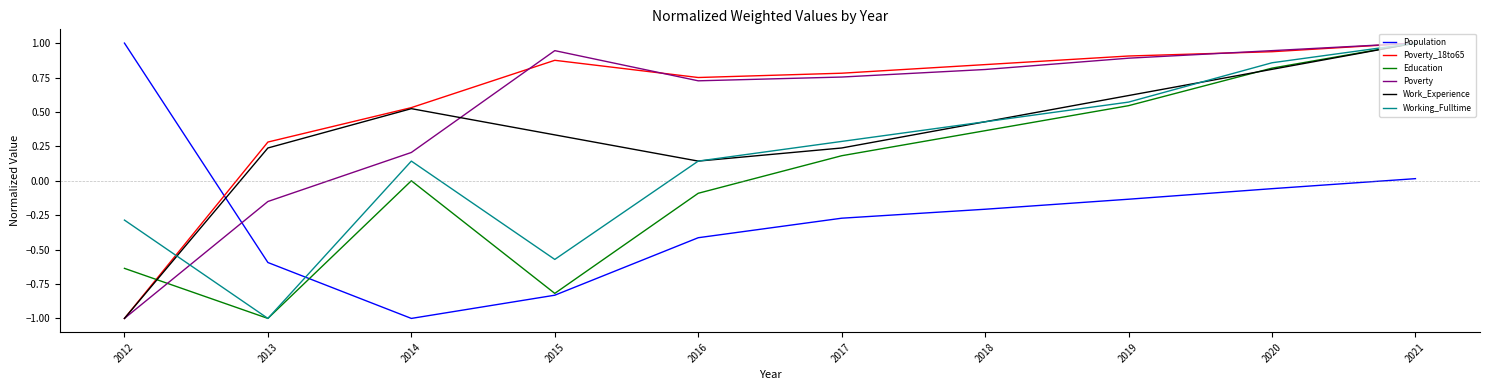

In Poverty_18to65, how many points are higher than both neighbors (excluding endpoints)?

1